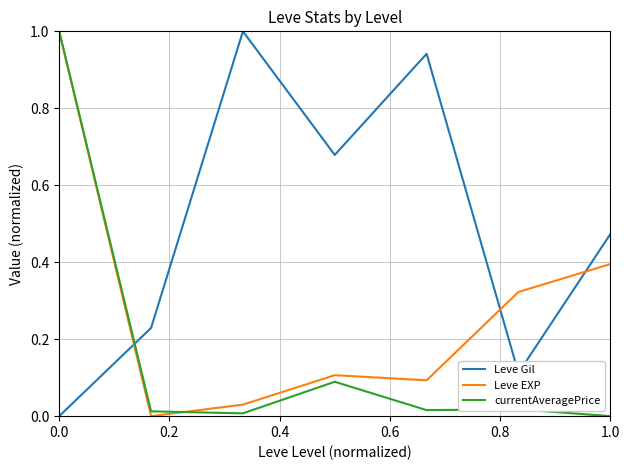

How many series are shown in this chart?

3